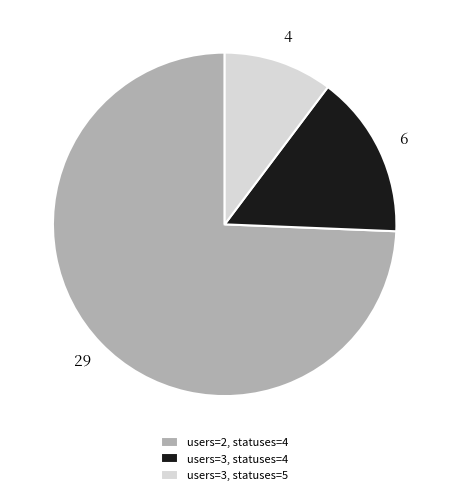

Is there any slice that represents more than half of the pie?

Yes